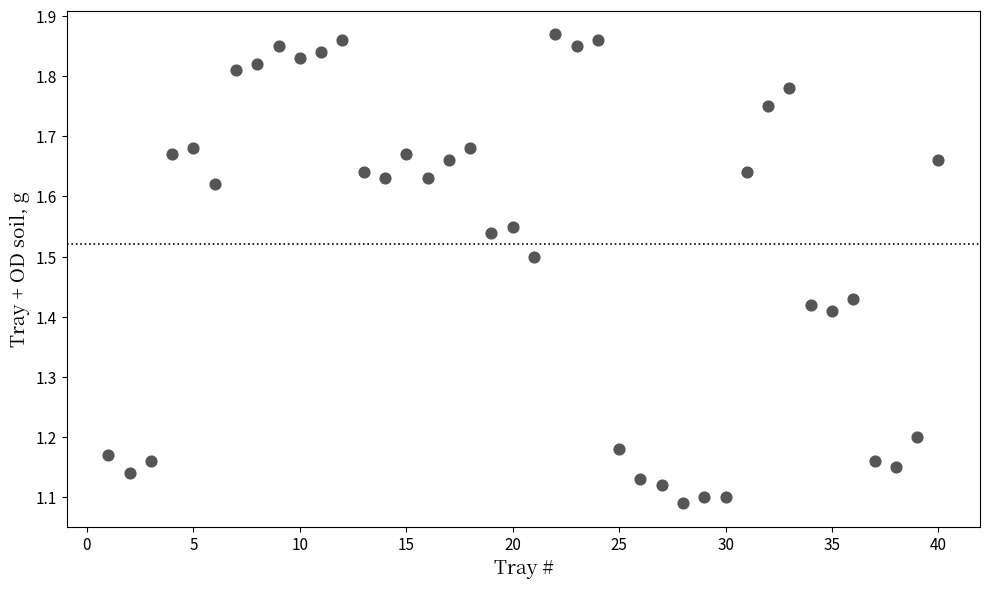

What is the range of Y values (max minus min)?

0.8